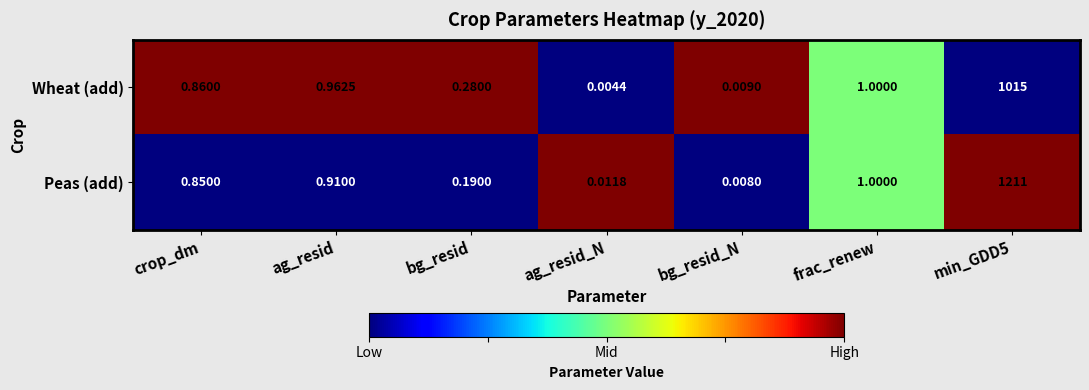

Which series has the widest spread of values?

Peas (add)